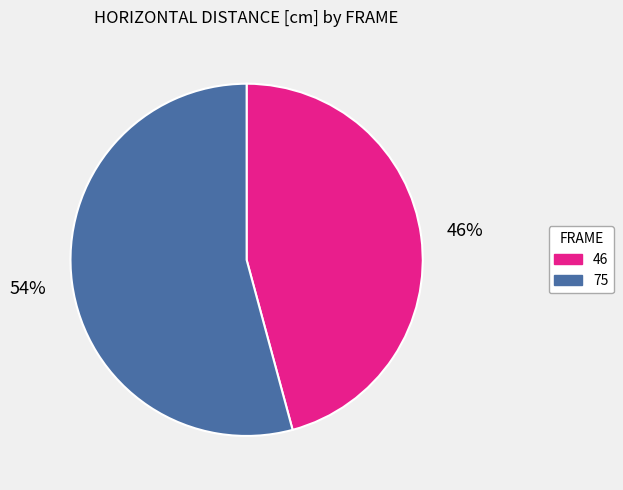

To the nearest percent, what is the combined percentage of 46 and 75?

100%